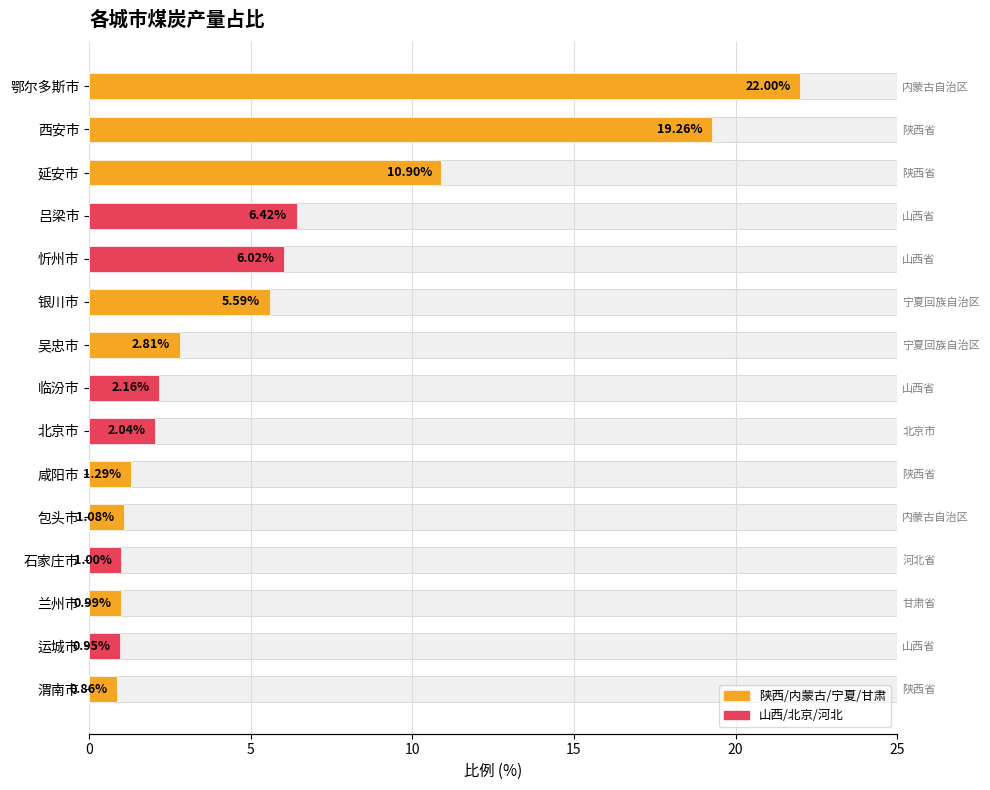

What is the change in value from 吴忠市 to 包头市?

-1.7